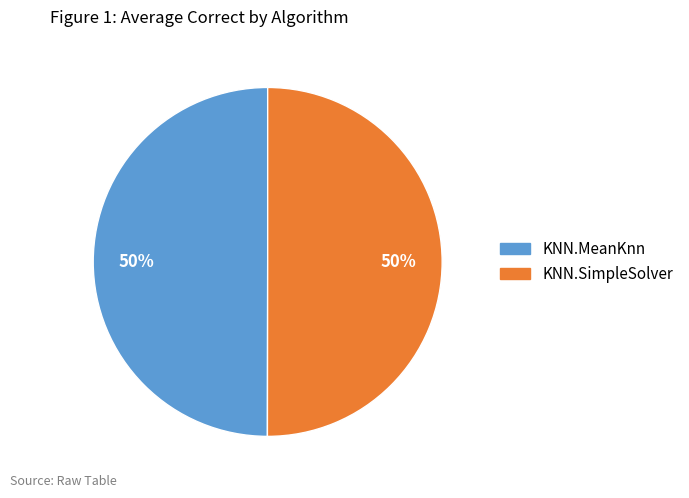

How many segments does this pie chart have?

2